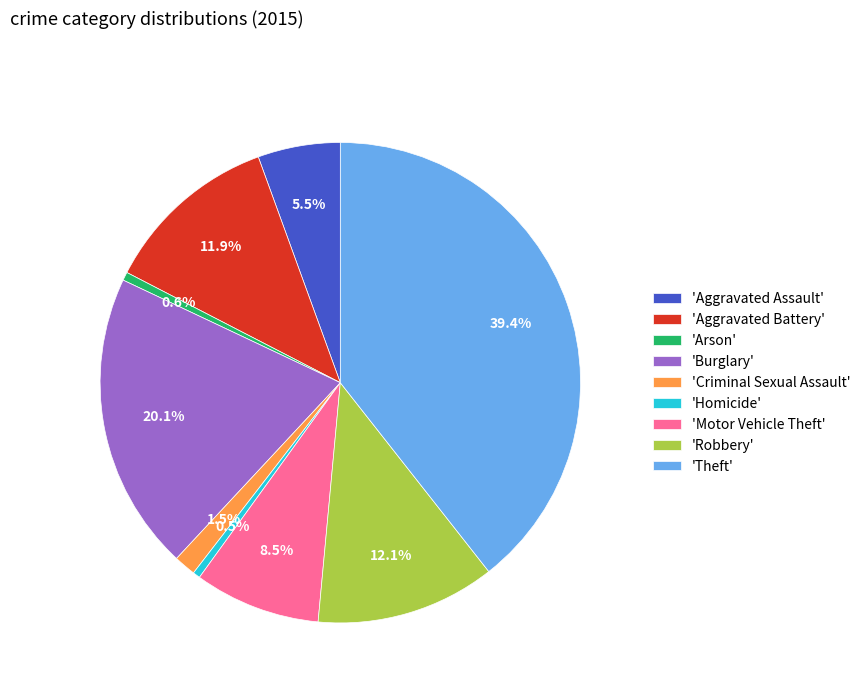

Does 'Criminal Sexual Assault' represent more than half of the total?

No